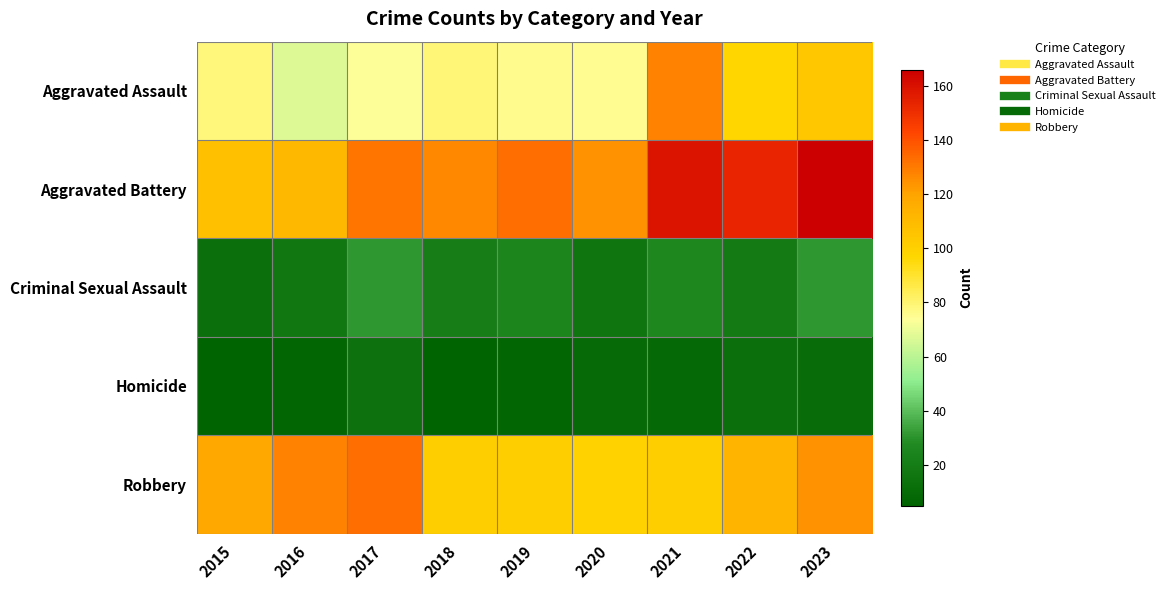

At which category is the sum across all series the highest?

2023